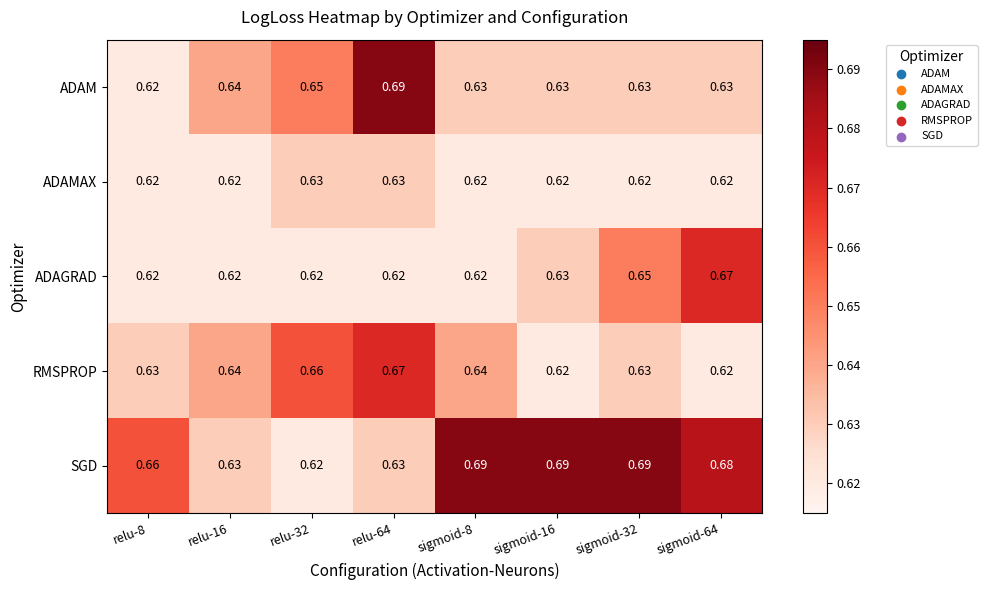

Which series has the largest total across all categories?

SGD